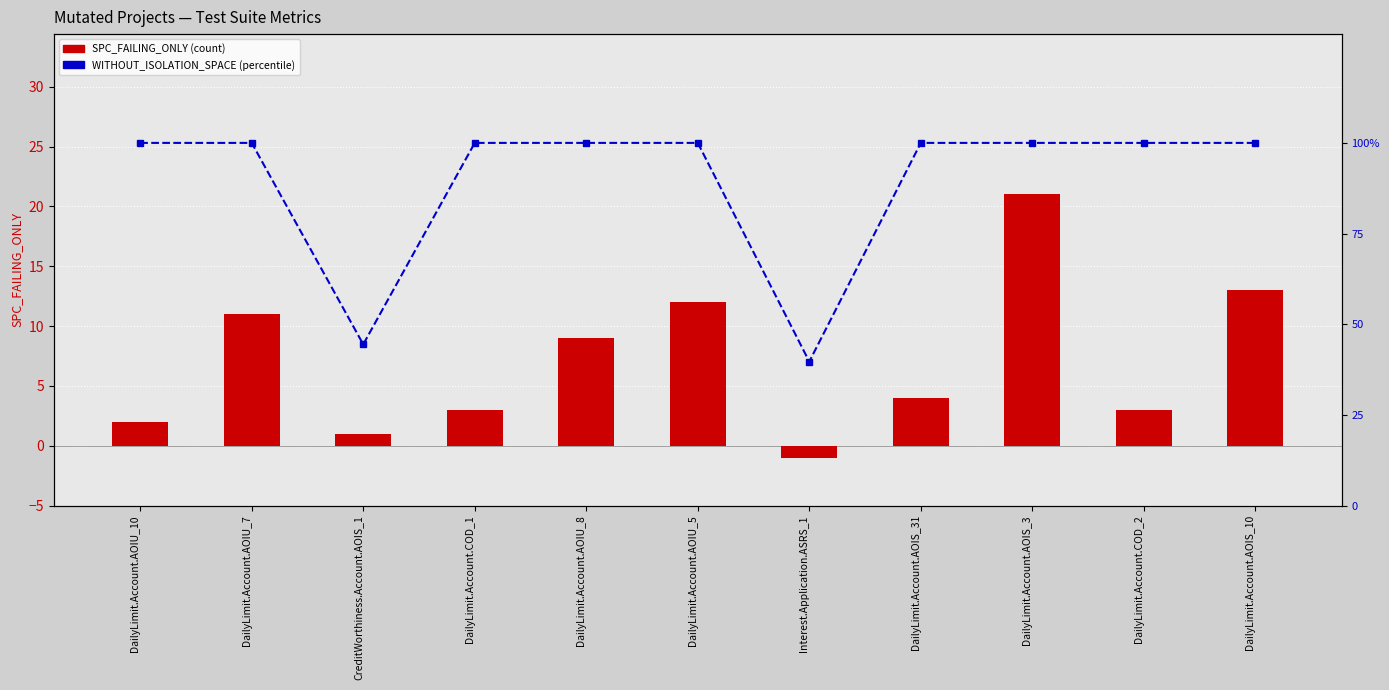

Reading left to right, list all the values displayed in this chart.

SPC_FAILING_ONLY: DailyLimit.Account.AOIU_10=2.0	DailyLimit.Account.AOIU_7=11.0	CreditWorthiness.Account.AOIS_1=1.0	DailyLimit.Account.COD_1=3.0	DailyLimit.Account.AOIU_8=9.0	DailyLimit.Account.AOIU_5=12.0	Interest.Application.ASRS_1=-1.0	DailyLimit.Account.AOIS_31=4.0	DailyLimit.Account.AOIS_3=21.0	DailyLimit.Account.COD_2=3.0	DailyLimit.Account.AOIS_10=13.0
WITHOUT_ISOLATION_SPACE (% of max): DailyLimit.Account.AOIU_10=100.0	DailyLimit.Account.AOIU_7=100.0	CreditWorthiness.Account.AOIS_1=44.4	DailyLimit.Account.COD_1=100.0	DailyLimit.Account.AOIU_8=100.0	DailyLimit.Account.AOIU_5=100.0	Interest.Application.ASRS_1=39.7	DailyLimit.Account.AOIS_31=100.0	DailyLimit.Account.AOIS_3=100.0	DailyLimit.Account.COD_2=100.0	DailyLimit.Account.AOIS_10=100.0